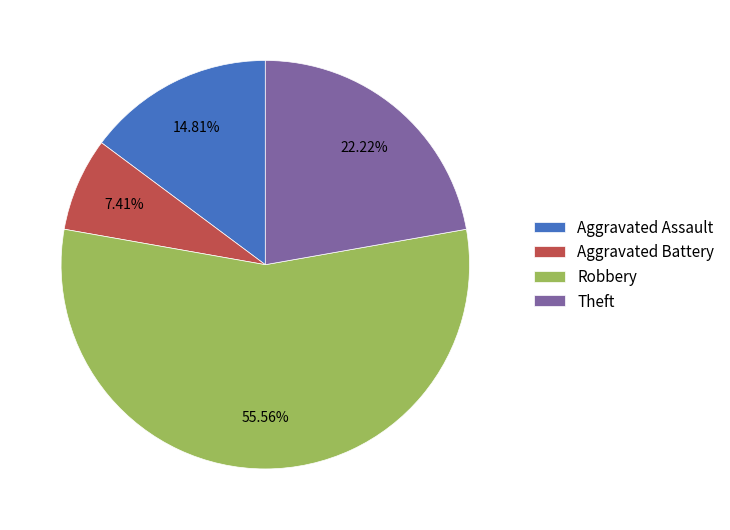

To the nearest percent, what percentage of the pie is Robbery?

56%